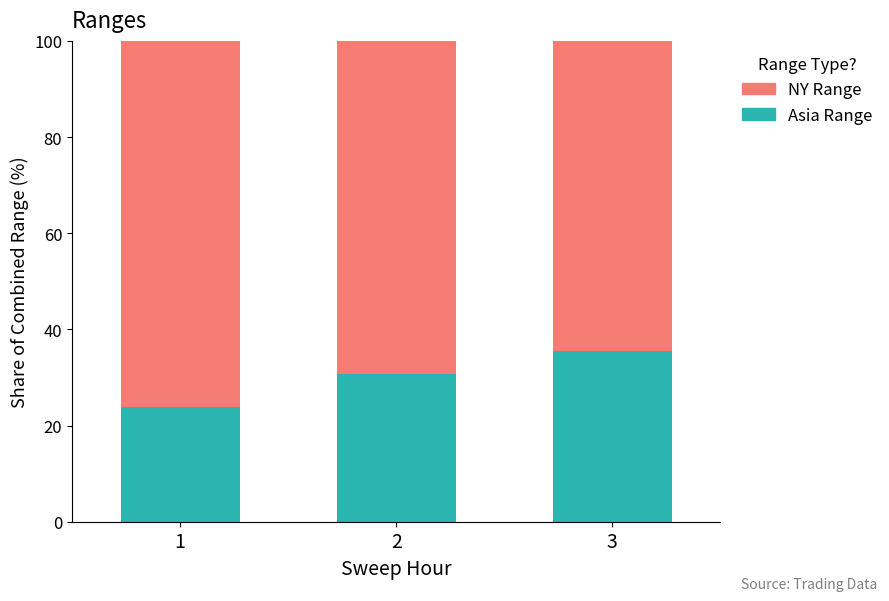

The Asia Range series shows 30.7 at 2. True or false?

True